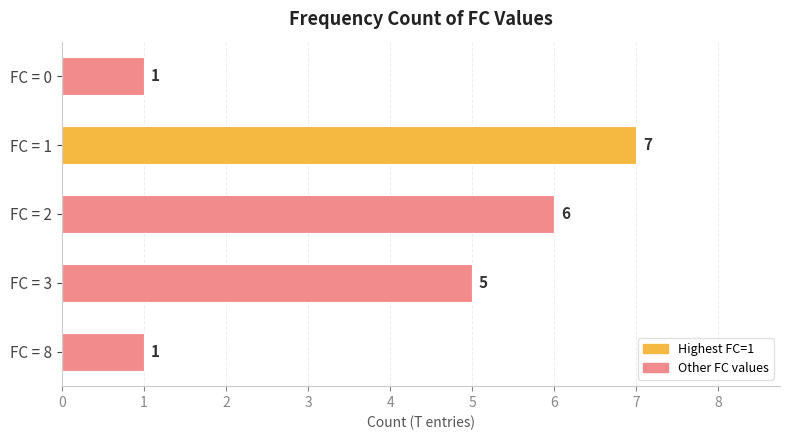

Which series has the largest range (max minus min)?

Count